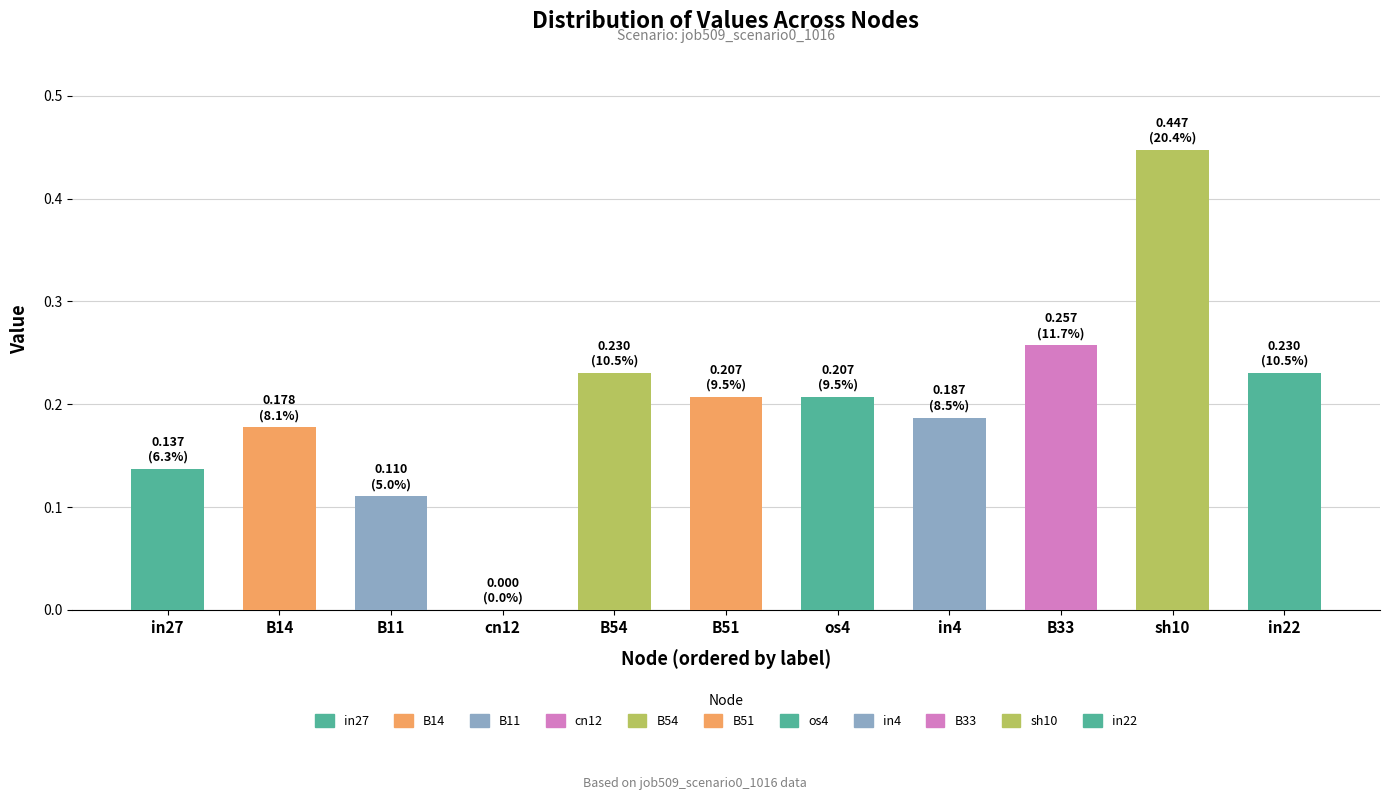

What is the sum of the values at sh10 and B14?

0.6